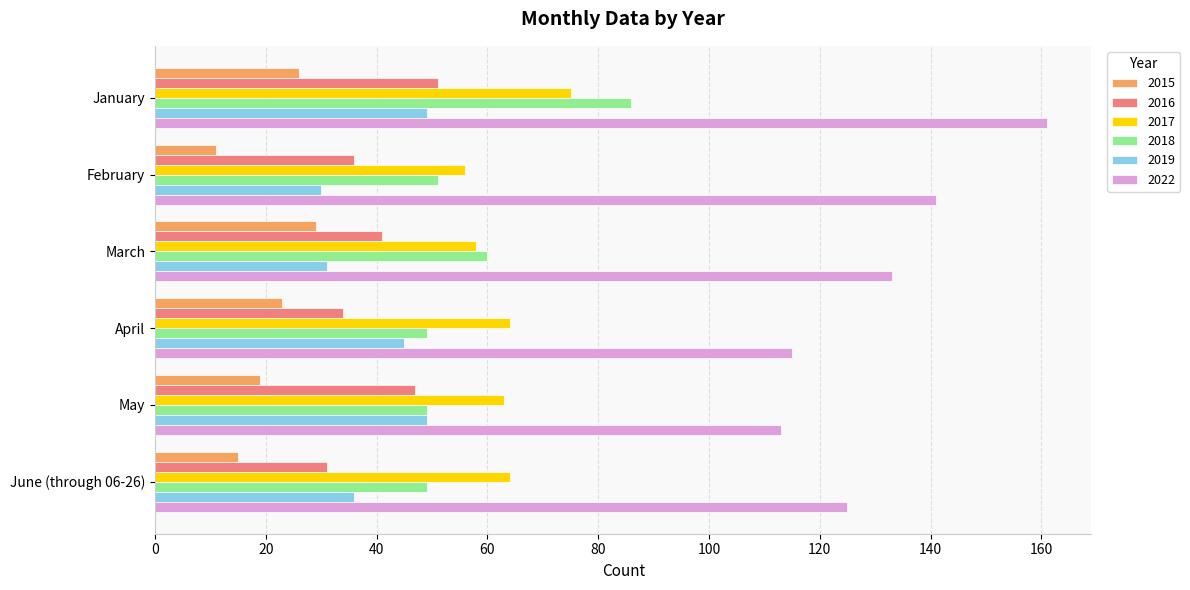

What is the maximum value shown in the chart?

161